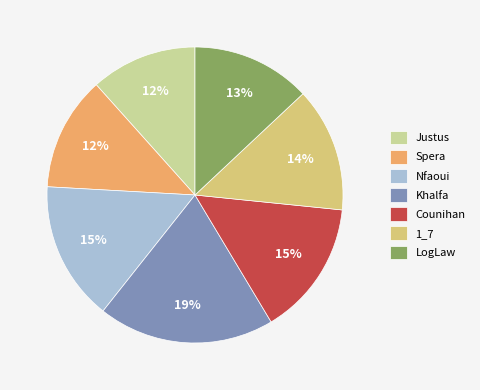

What percentage is the Spera slice, to the nearest percent?

12%